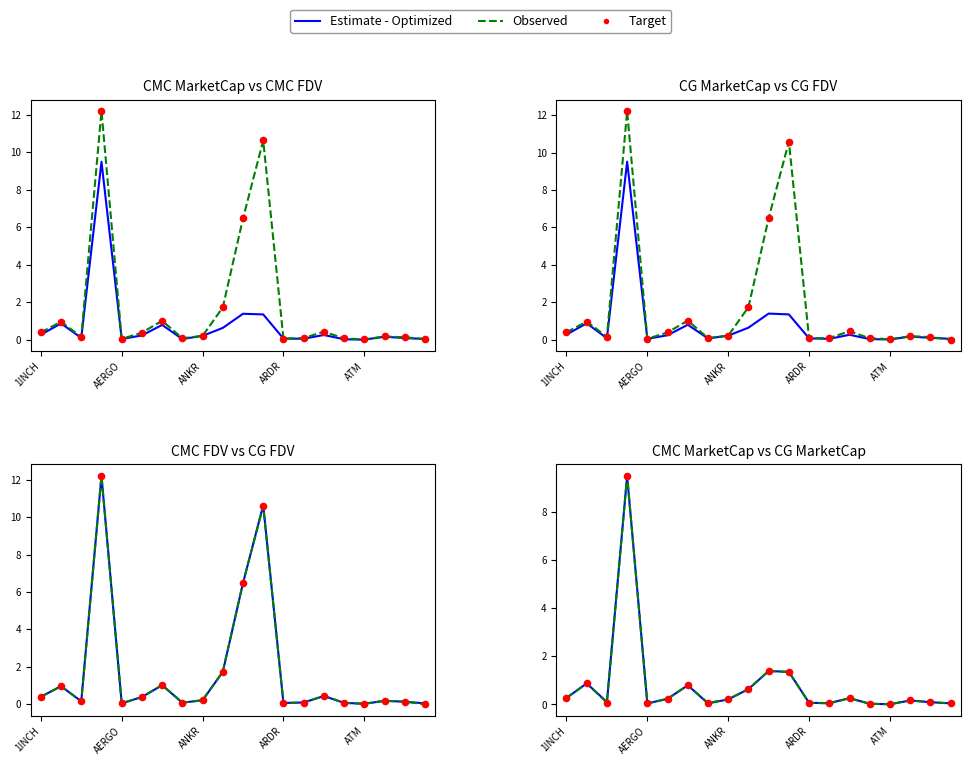

Is the value of Estimate - Optimized at 7 greater than the value of Target at 17?

No